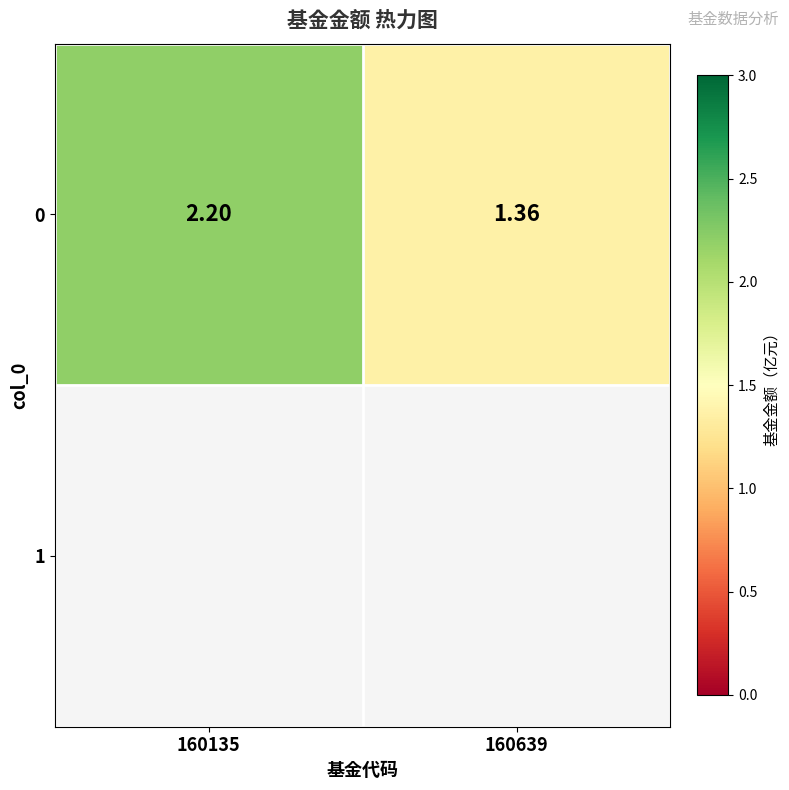

Reading right to left, list all the values displayed in this chart.

1.4	2.2